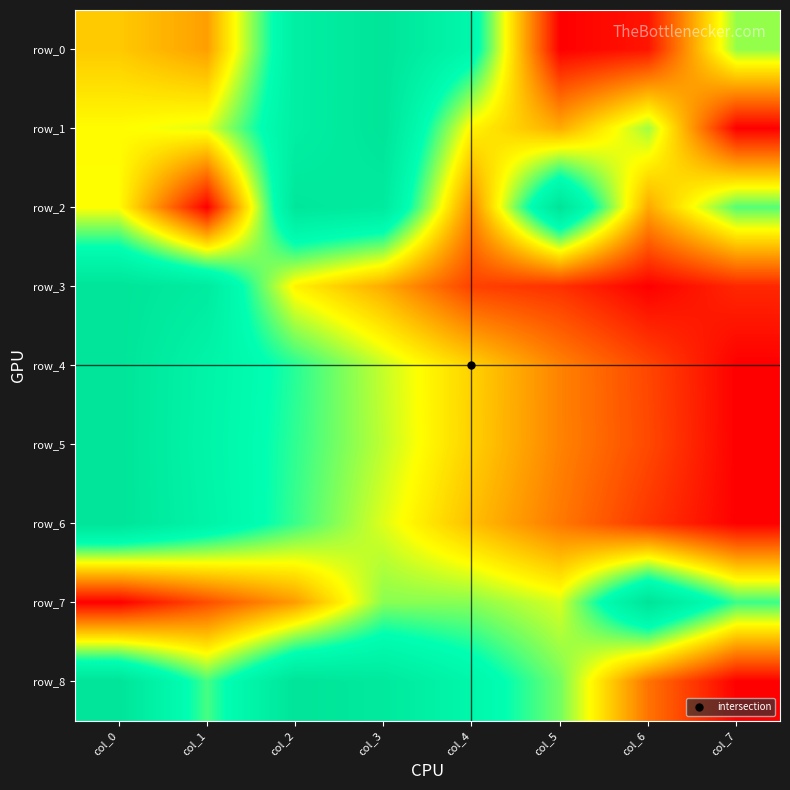

Is the value of row_4 at col_6 greater than the value of row_5 at col_5?

No